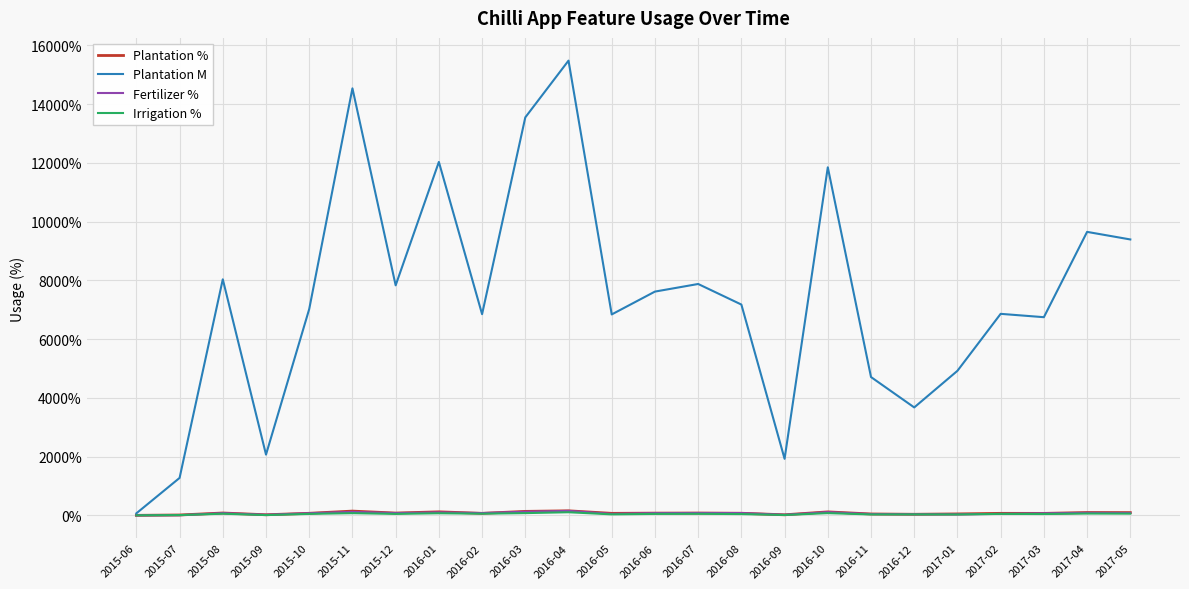

At how many categories does at least one series exceed 2542?

20